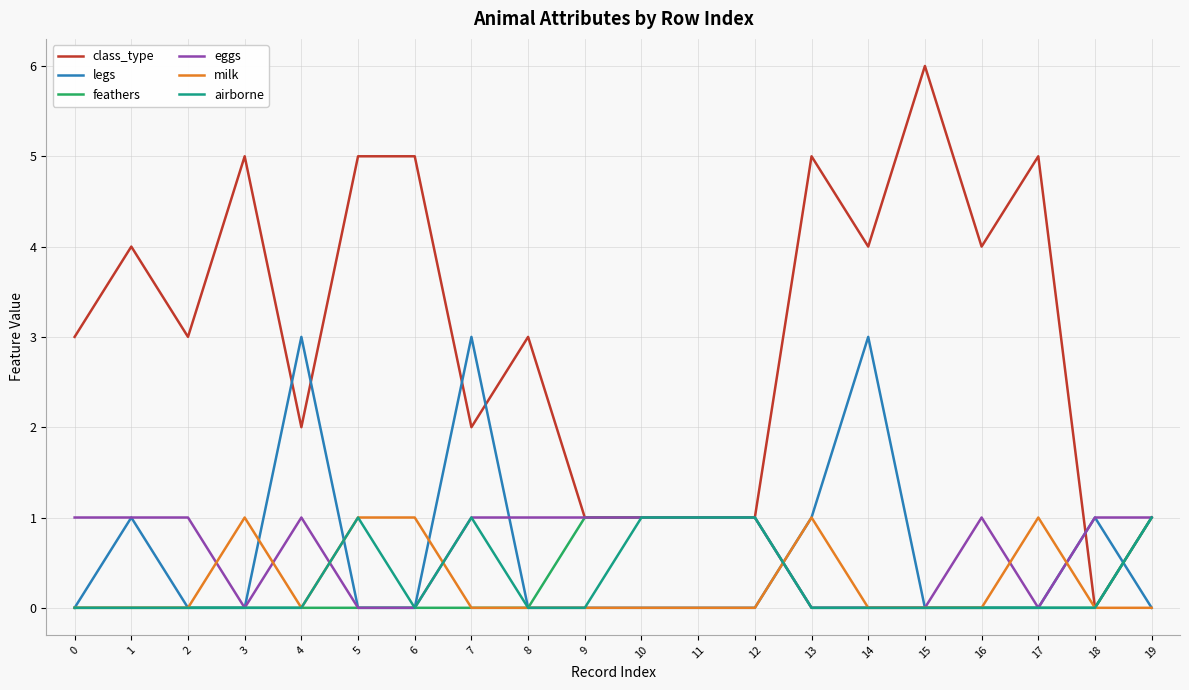

What is the difference between the second highest and minimum values in the feathers series?

1